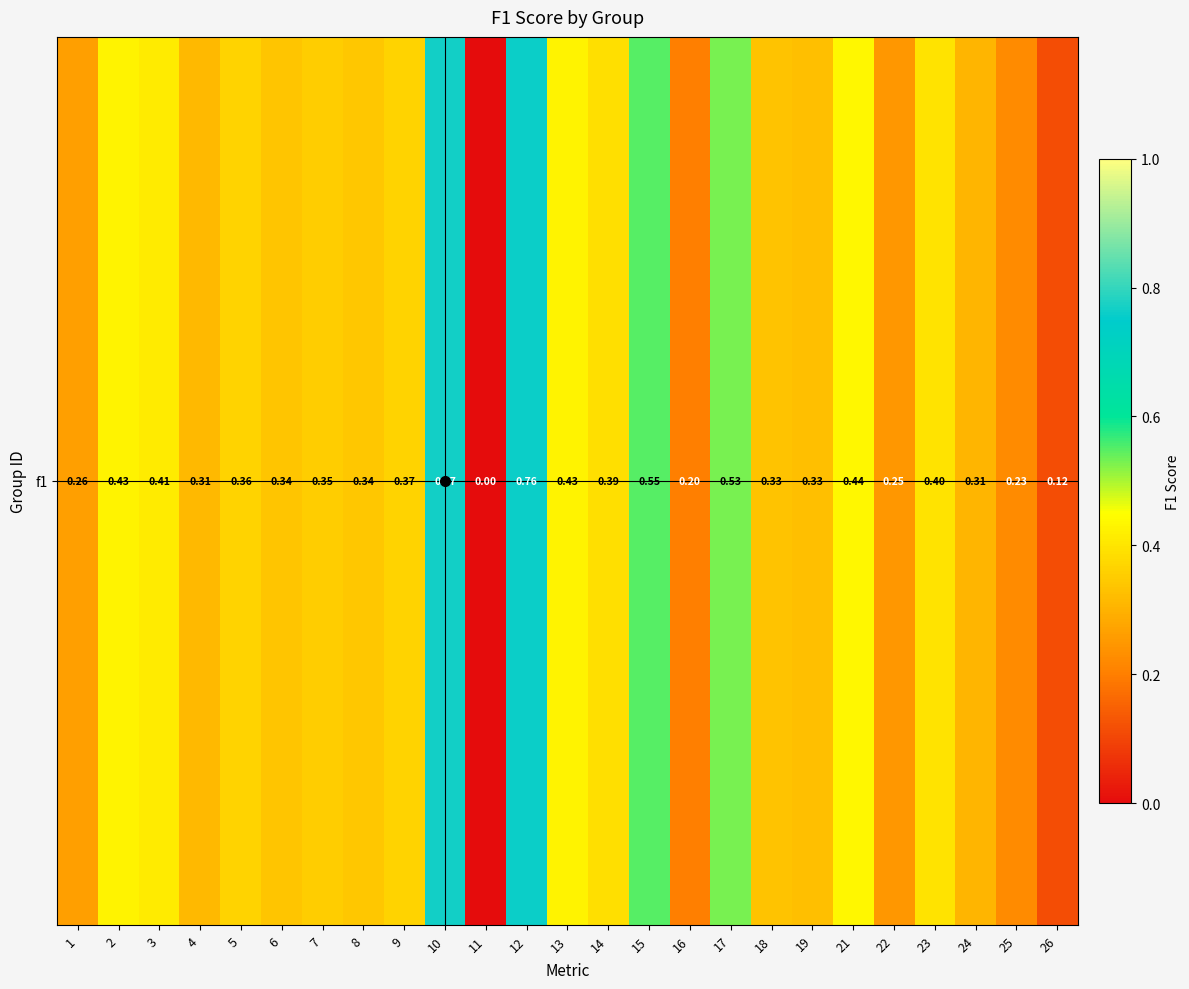

What is the greatest value displayed?

0.8